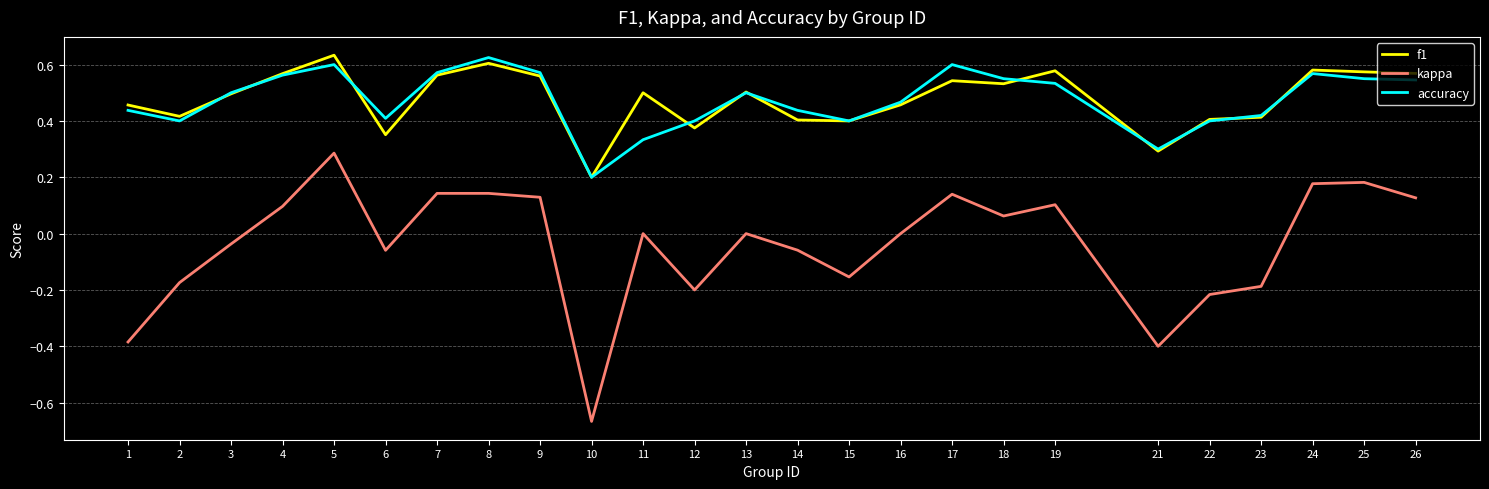

True or false: f1 has a value of 0.2 at 3.

False